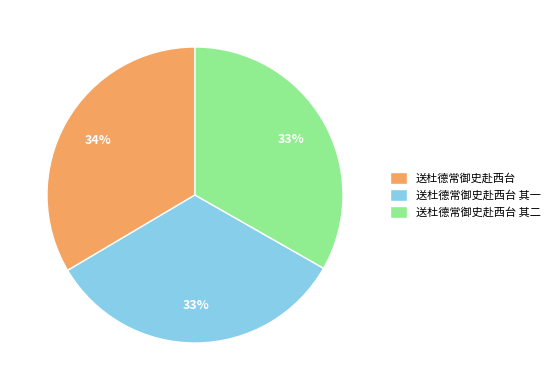

Is it true that 送杜德常御史赴西台 is 34% of the pie?

True